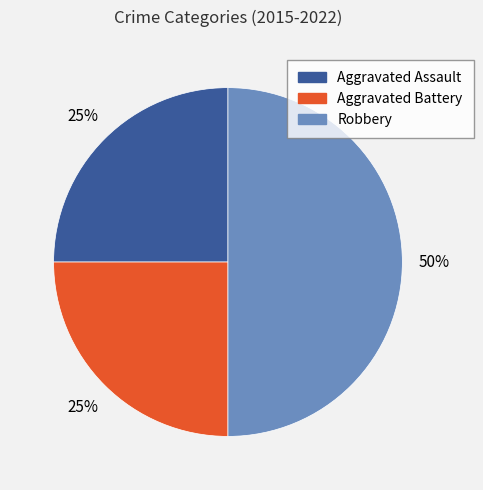

To the nearest percent, what percentage of the pie is Aggravated Battery?

25%